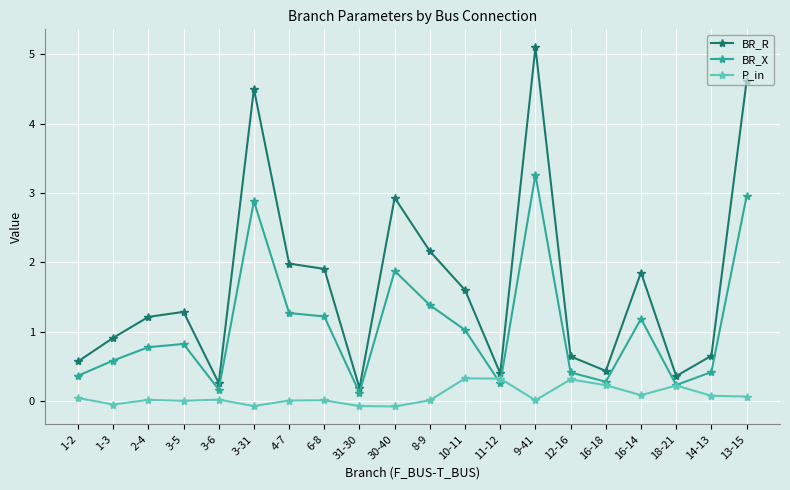

True or false: BR_X has more than 0 points higher than both neighbors.

True